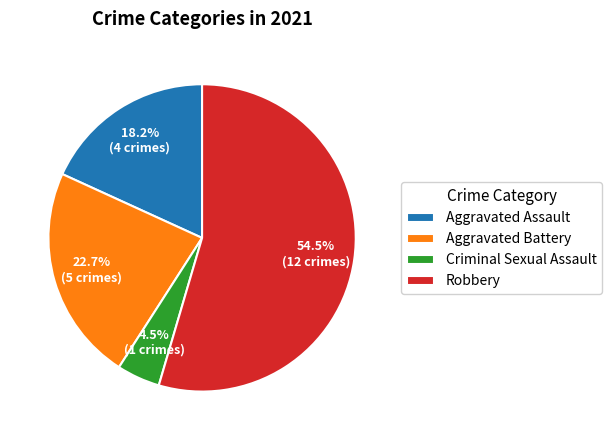

To the nearest percent, what portion does Aggravated Battery represent?

23%